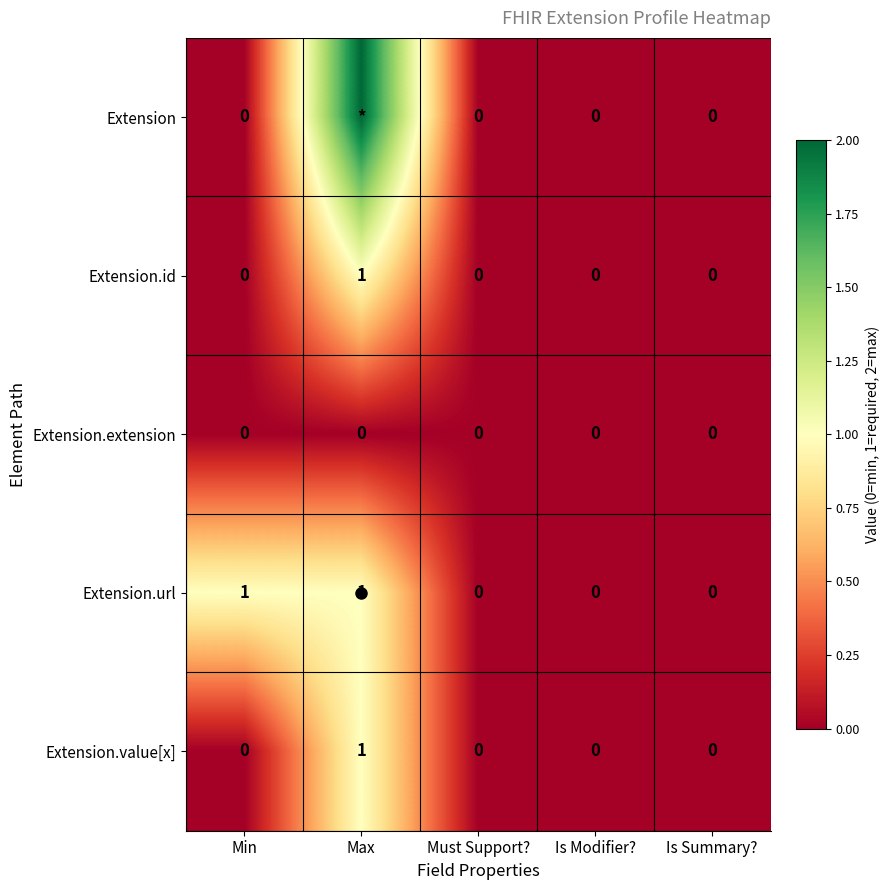

Which series has the widest spread of values?

Extension